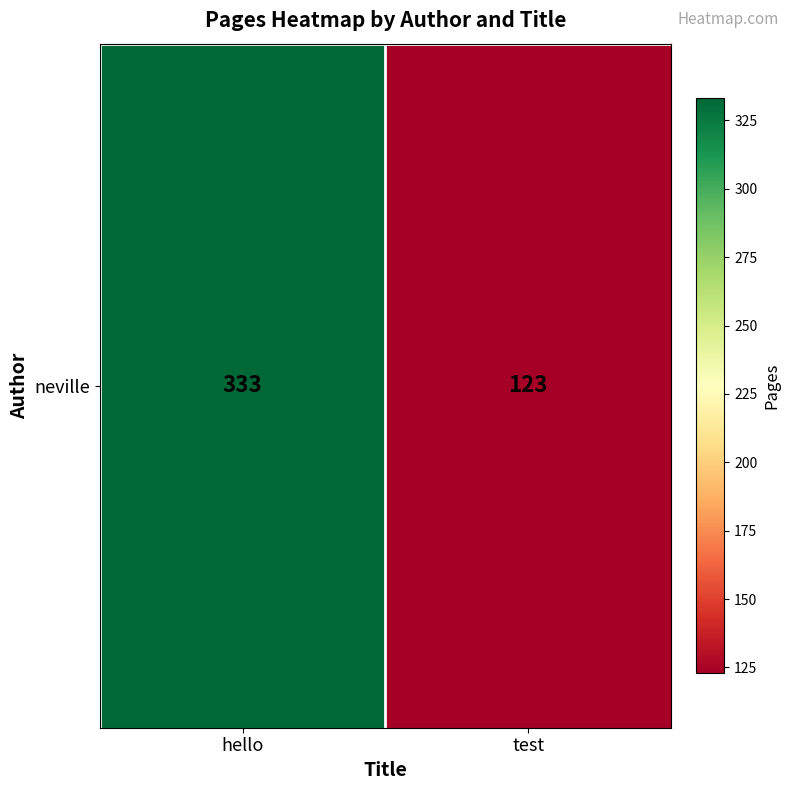

How many values are below 333?

1